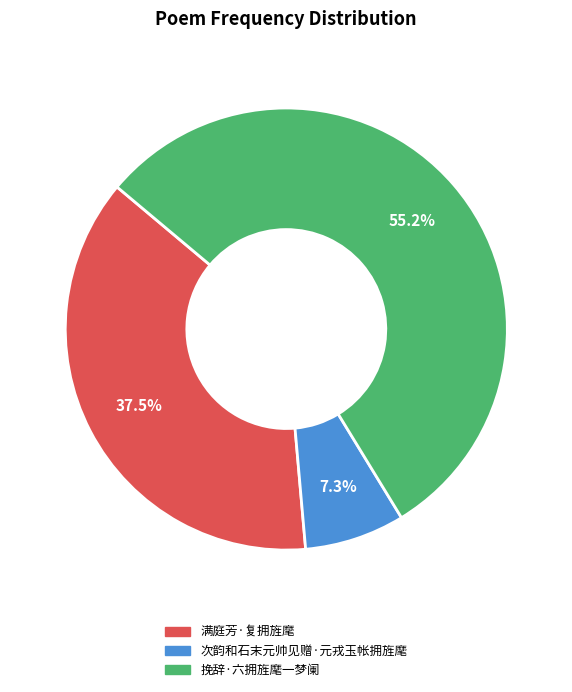

Rank the categories by value from lowest to highest.

次韵和石末元帅见赠·元戎玉帐拥旌麾, 满庭芳·复拥旌麾, 挽辞·六拥旌麾一梦阑